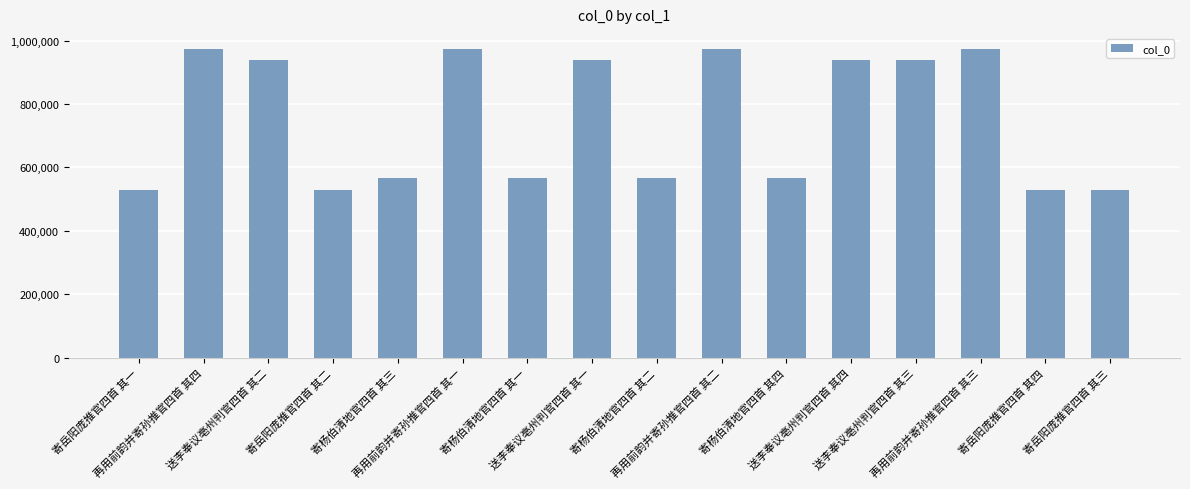

What is the greatest value displayed?

972371